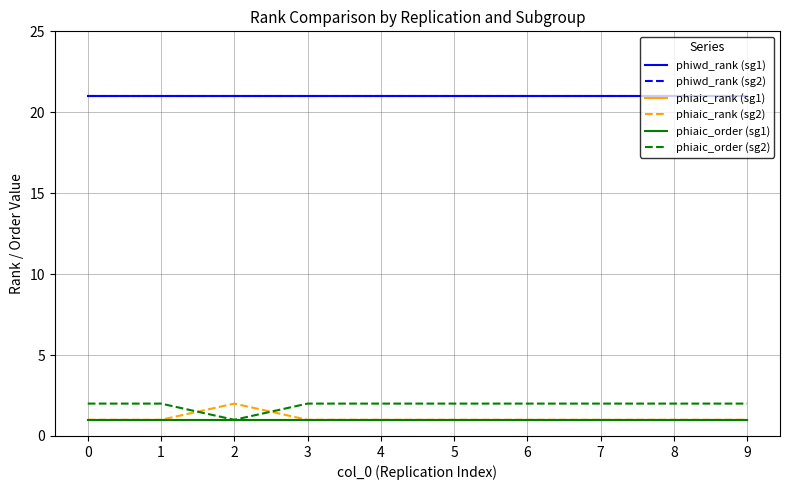

What is the approximate value of phiaic_rank (sg2) at 9?

1